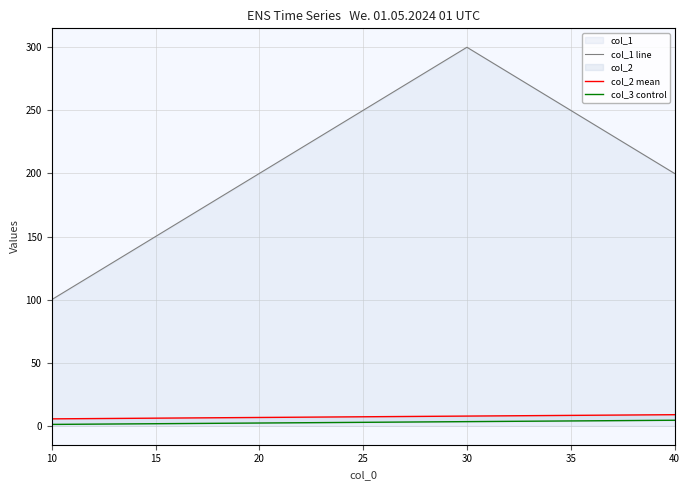

True or false: col_1 line has a value of 200 at 20.

True